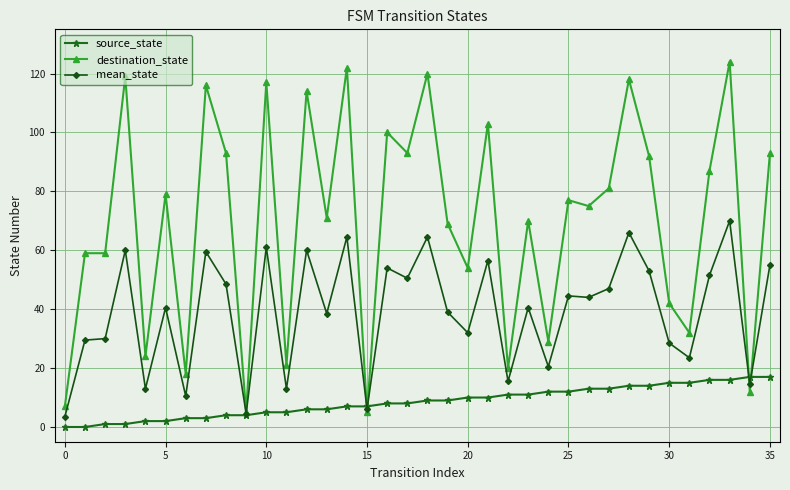

What is the greatest value displayed?

124.0